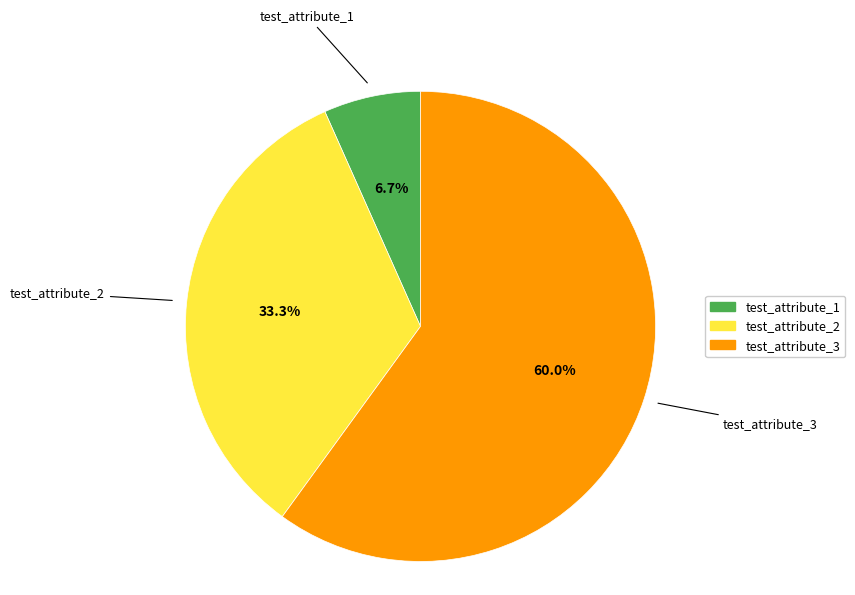

To the nearest percent, what is the average slice percentage?

33%